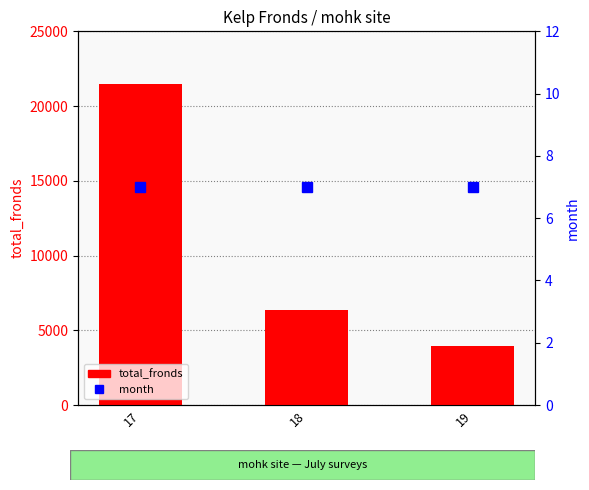

Which series changed the most between 18 and 19?

total_fronds